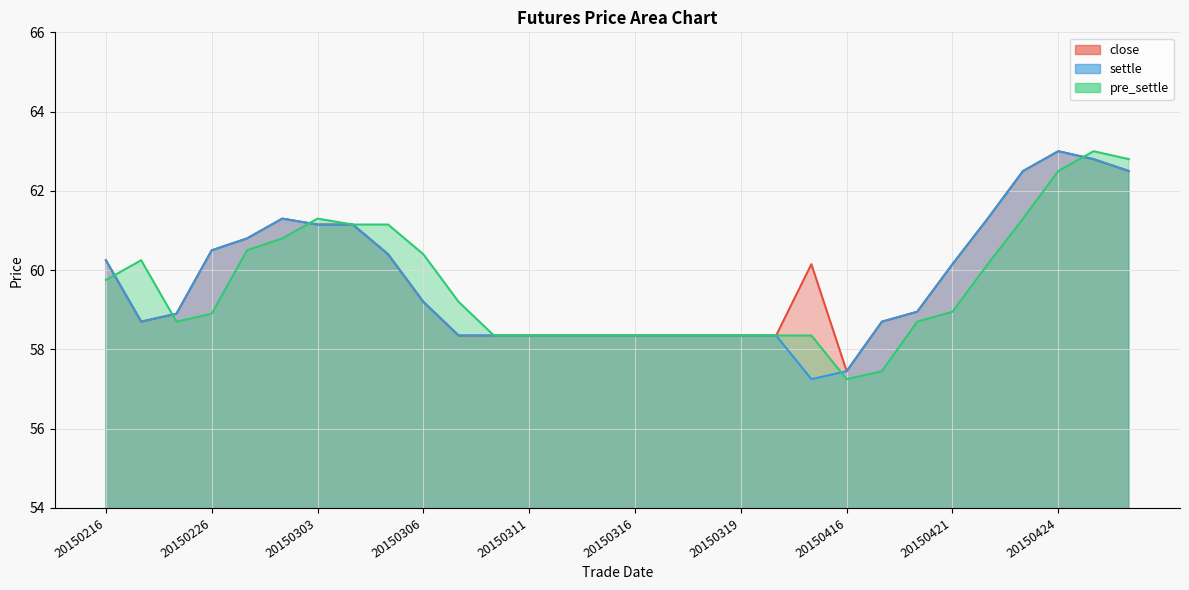

Which has a higher value, 20150317 or 20150312?

20150317